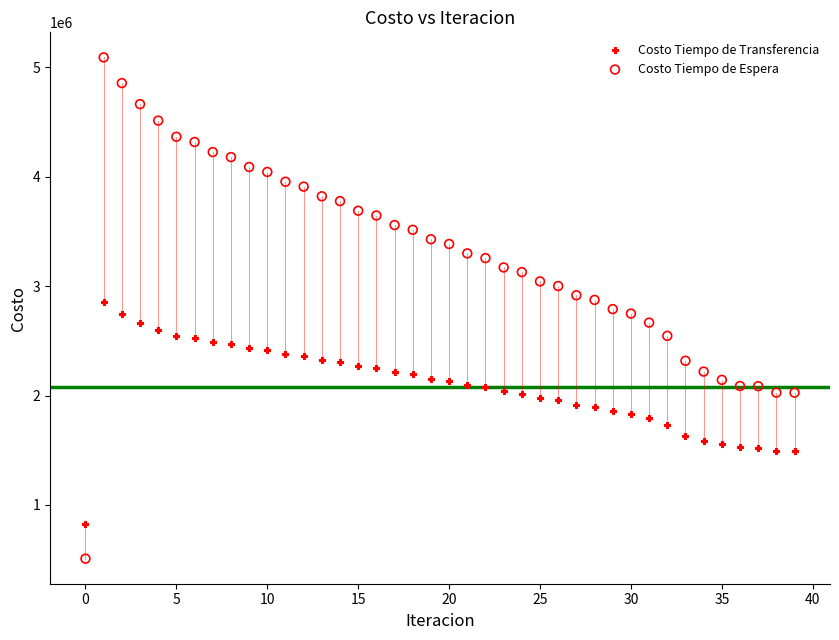

Which series has the largest Y range (max minus min)?

Costo Tiempo de Espera